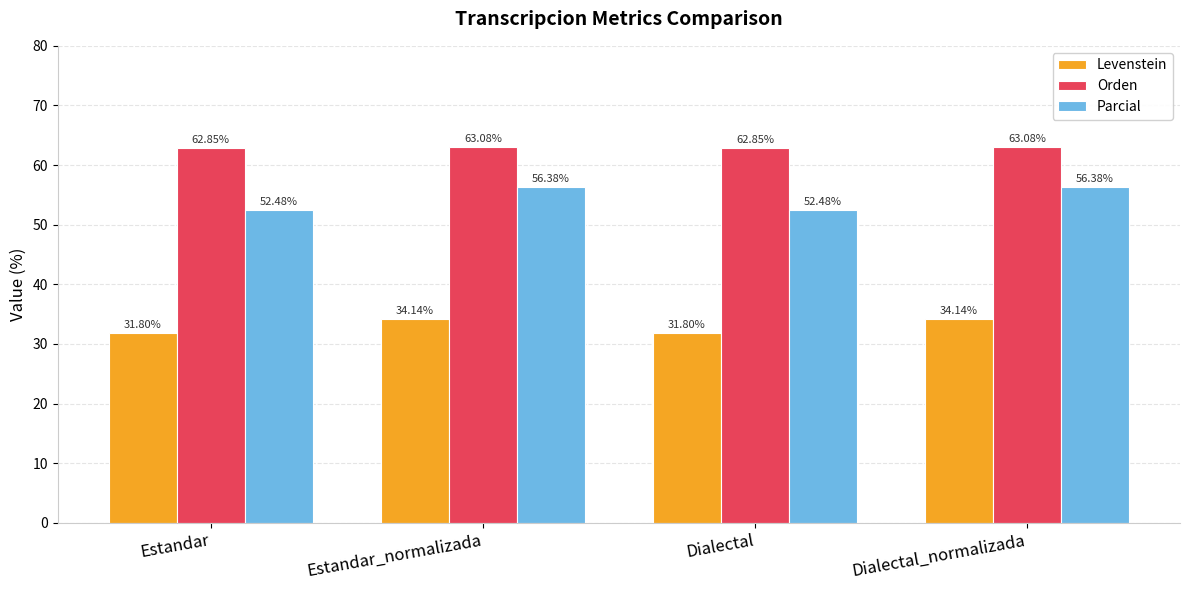

What is the difference between the highest and lowest values at Dialectal?

31.0